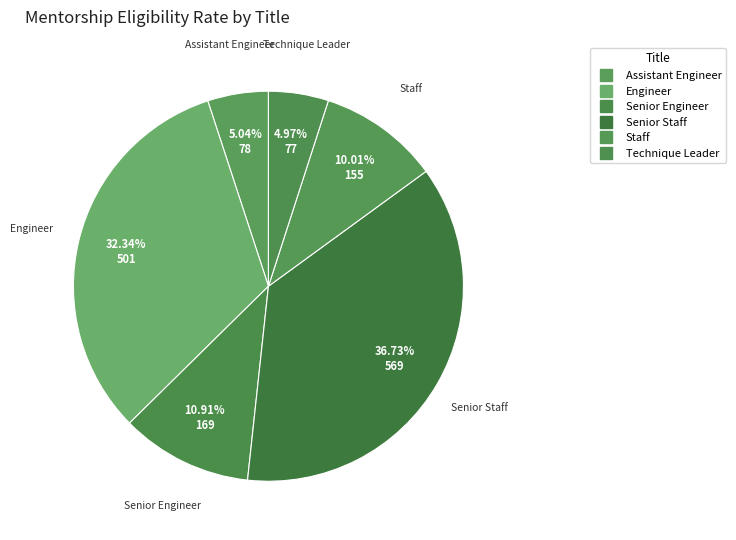

Count the number of slices in the pie.

6